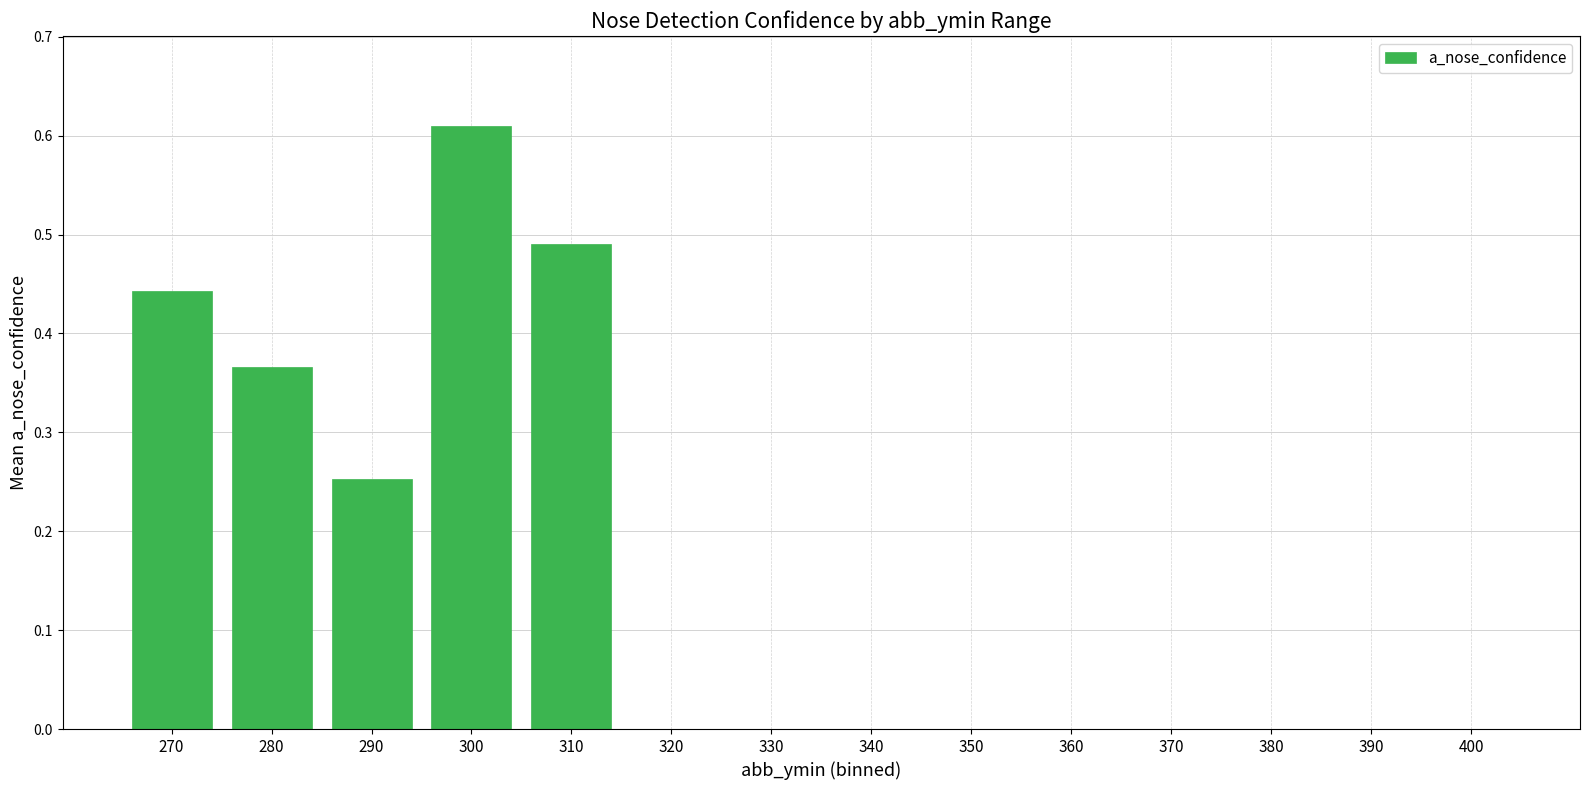

Which label corresponds to the largest value in the chart?

300